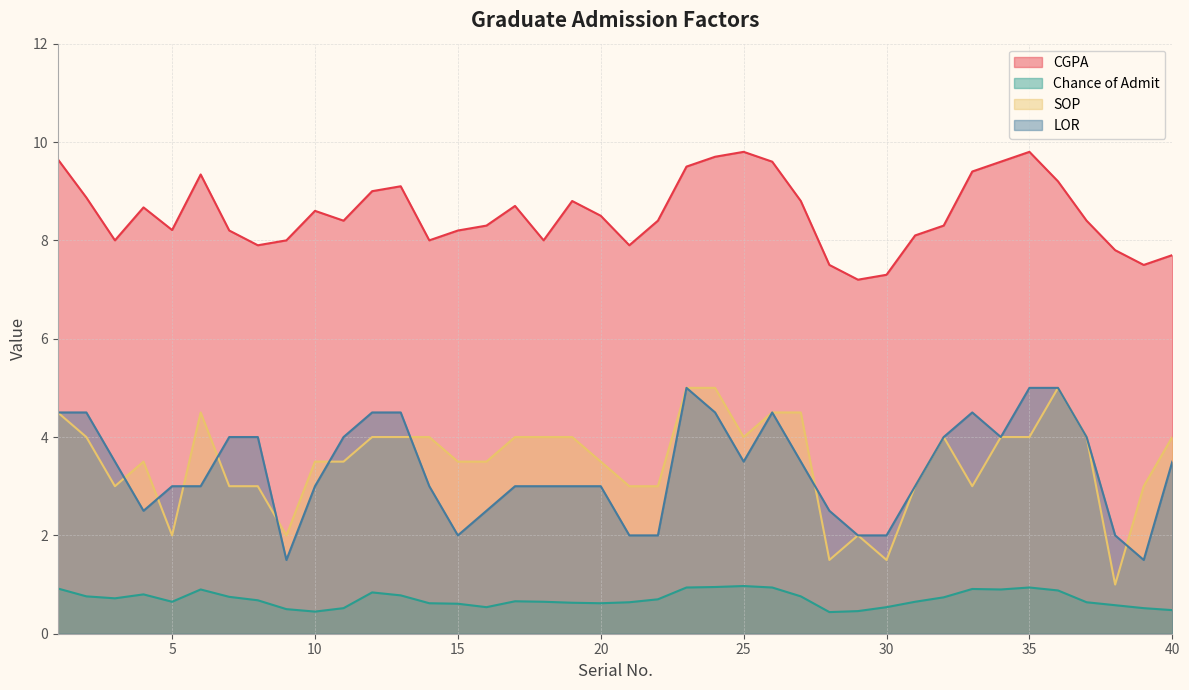

How many times do SOP and LOR cross each other?

9